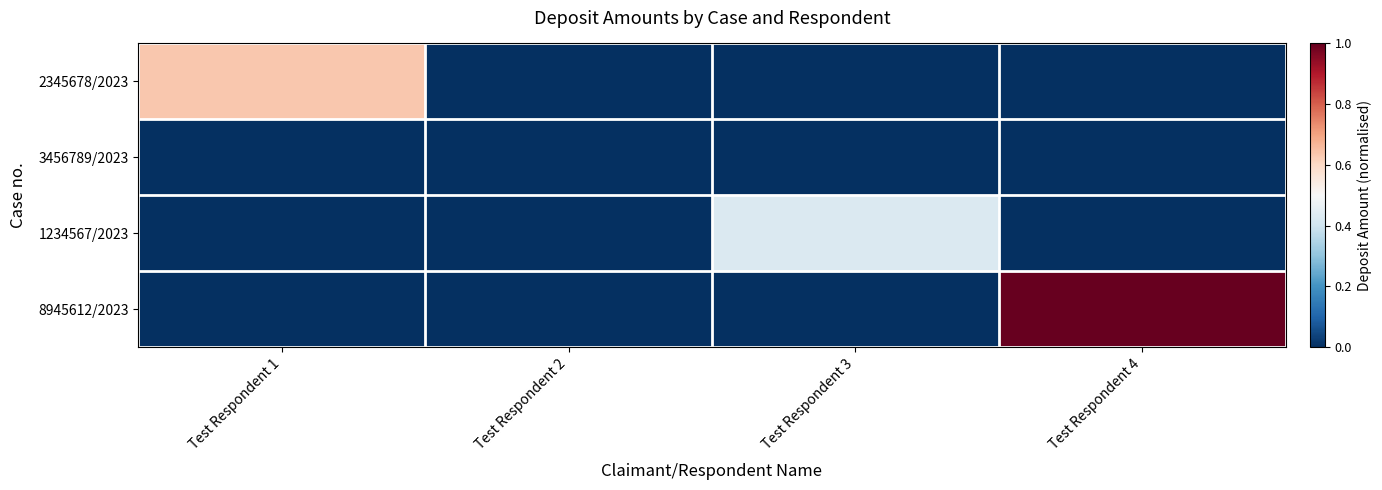

Reading left to right, list all the values displayed in this chart.

2345678/2023: Test Respondent 1=0.6	Test Respondent 2=0.0	Test Respondent 3=0.0	Test Respondent 4=0.0
3456789/2023: Test Respondent 1=0.0	Test Respondent 2=0.0	Test Respondent 3=0.0	Test Respondent 4=0.0
1234567/2023: Test Respondent 1=0.0	Test Respondent 2=0.0	Test Respondent 3=0.4	Test Respondent 4=0.0
8945612/2023: Test Respondent 1=0.0	Test Respondent 2=0.0	Test Respondent 3=0.0	Test Respondent 4=1.0